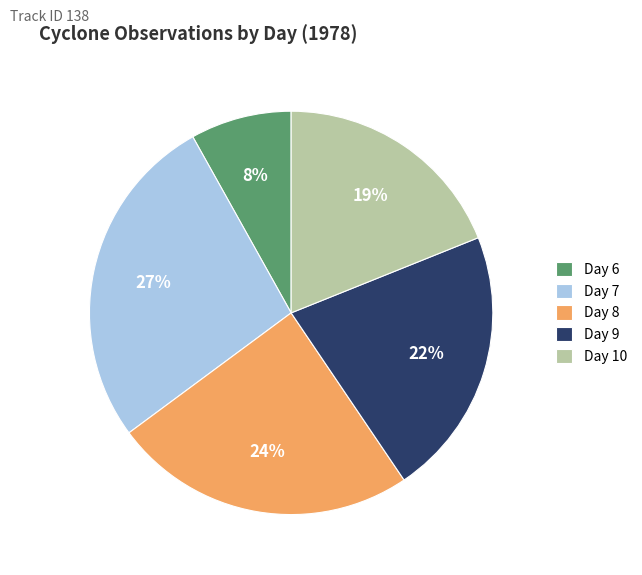

Is it true that Day 7 is 27% of the pie?

True